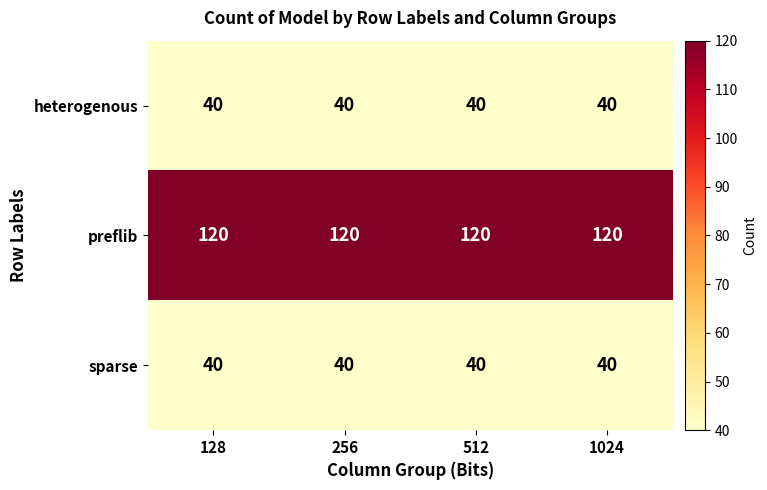

At how many categories does at least one series exceed 84?

4